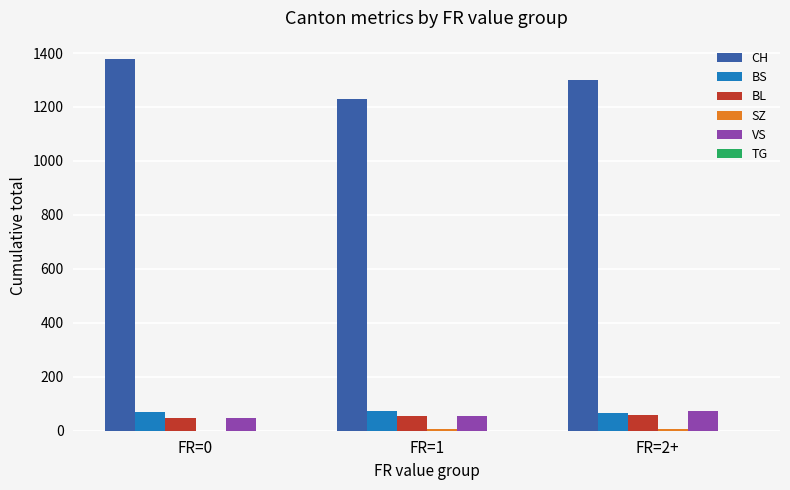

What is the sum of the BS values at FR=1 and FR=0?

143